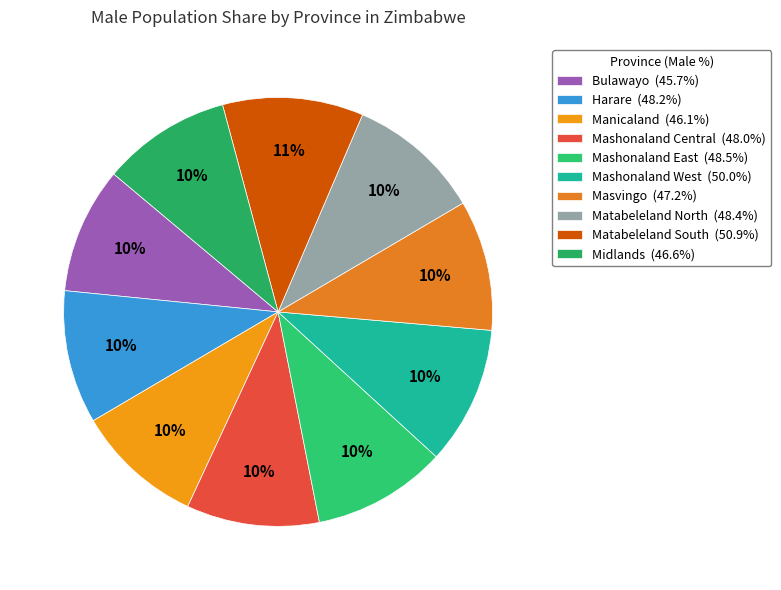

Does Masvingo account for over 50% of the chart?

No